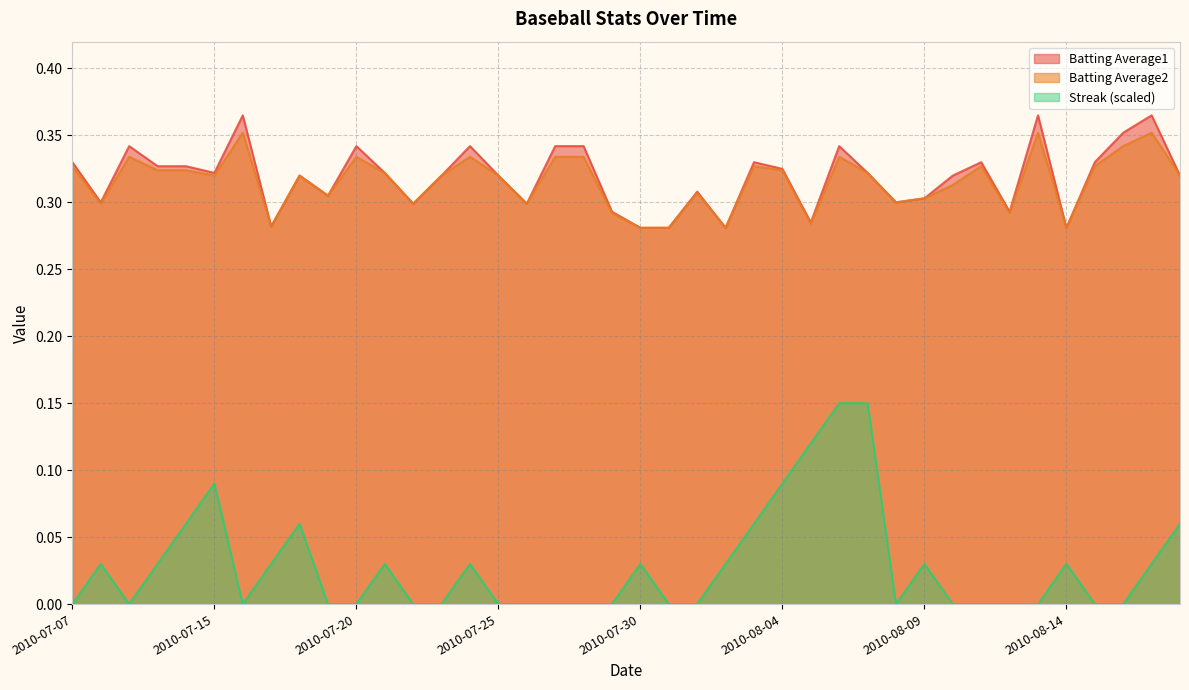

How many data points in Streak are above 0?

19